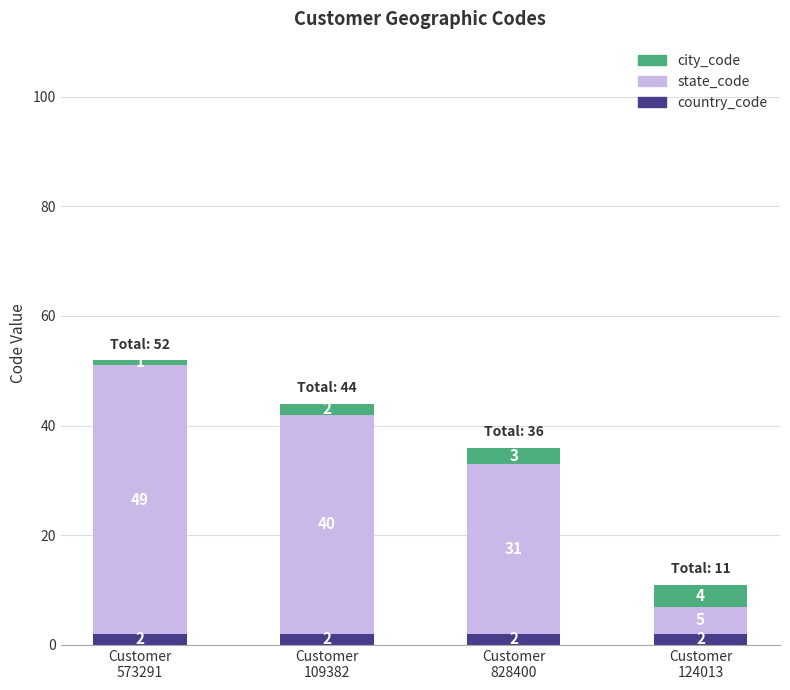

How many bars are there in total?

4